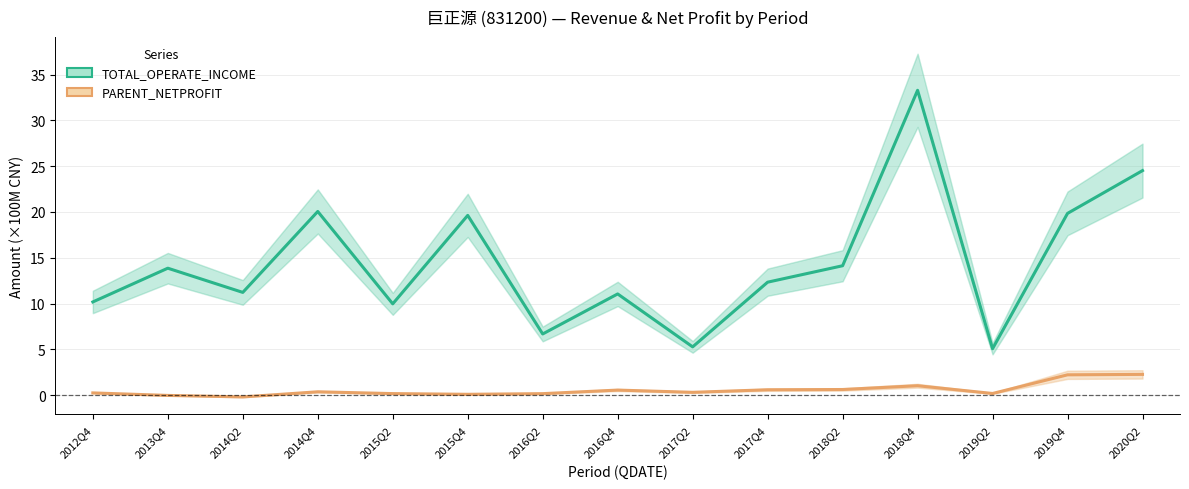

What is the value of the TOTAL_OPERATE_INCOME point at the 3rd from the left?

11.2